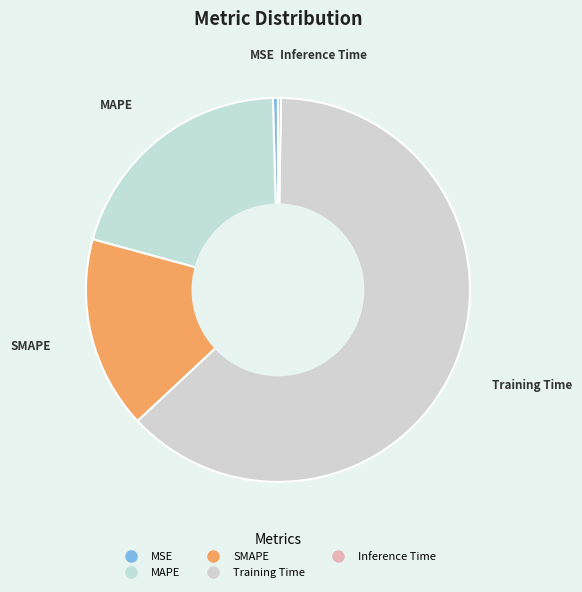

How much of the chart is everything except Training Time?

37.2%